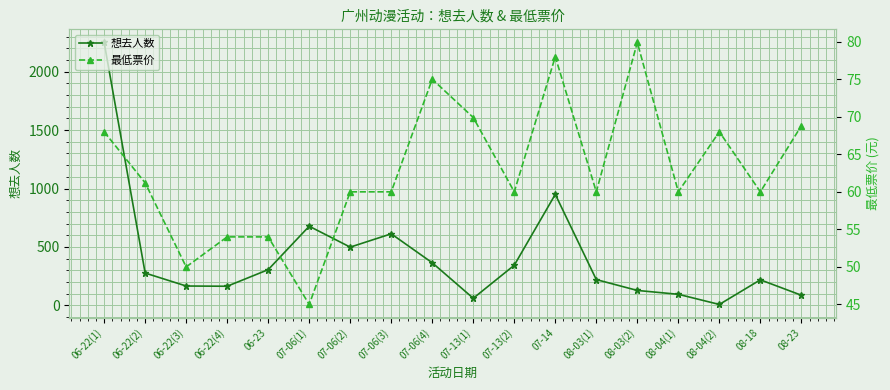

Which series has the largest total across all categories?

想去人数